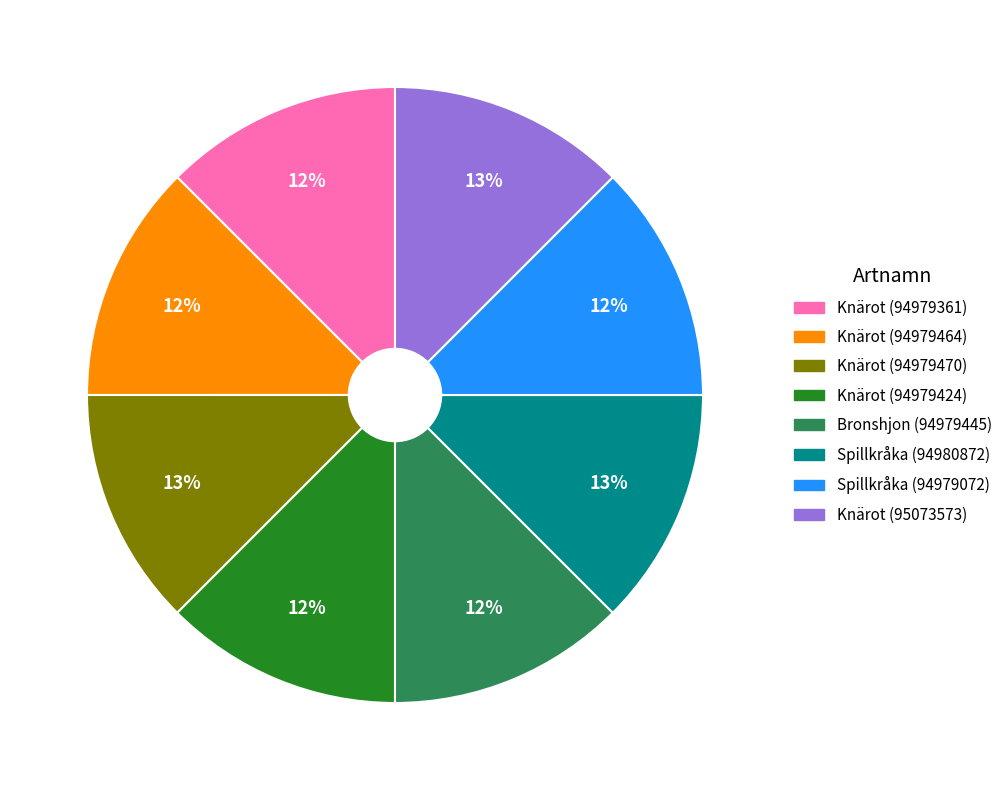

Is Spillkråka (94979072) the majority of the pie?

No